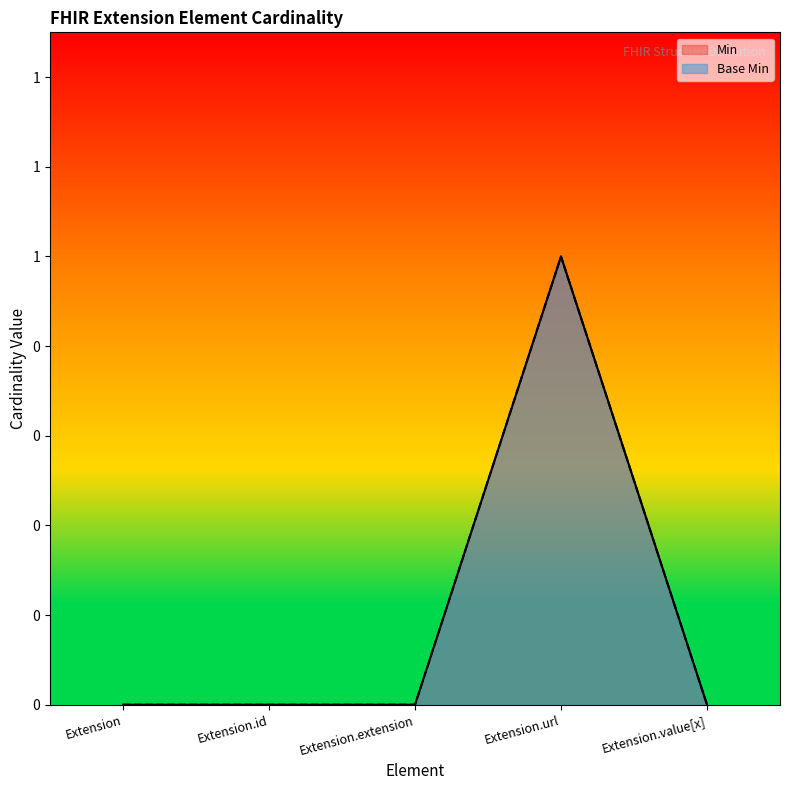

How many data points in Min are above 0?

1